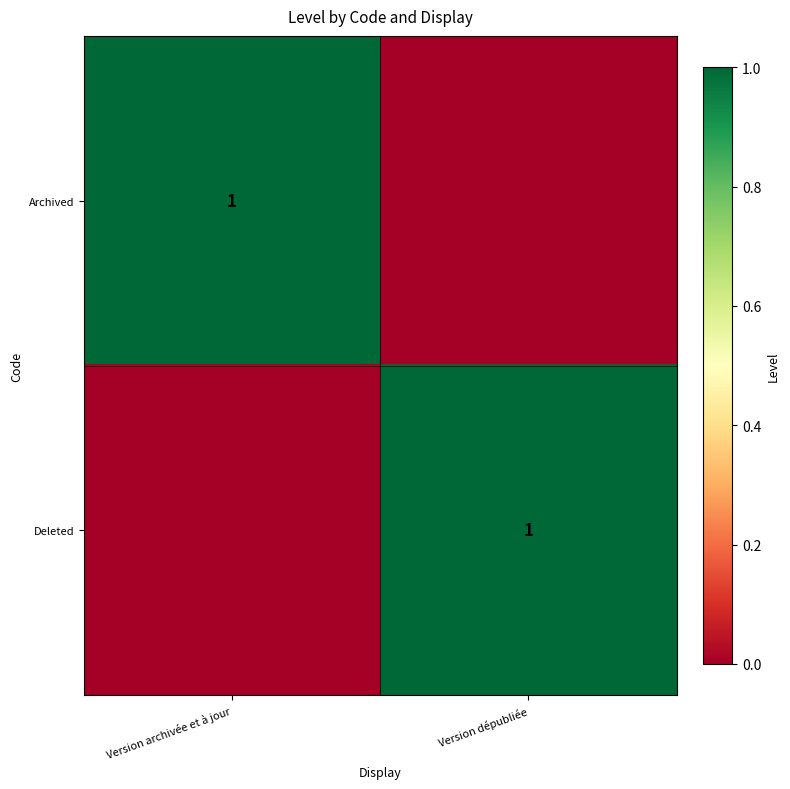

The value of Deleted at Version dépubliée is 1. True or false?

True